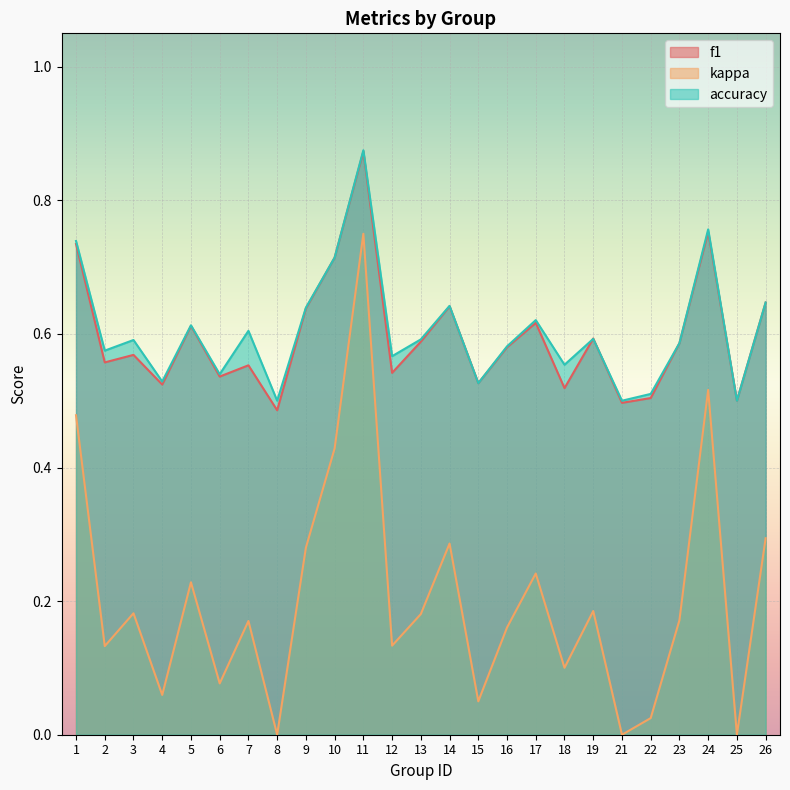

What is the total value across all series at 9?

1.6